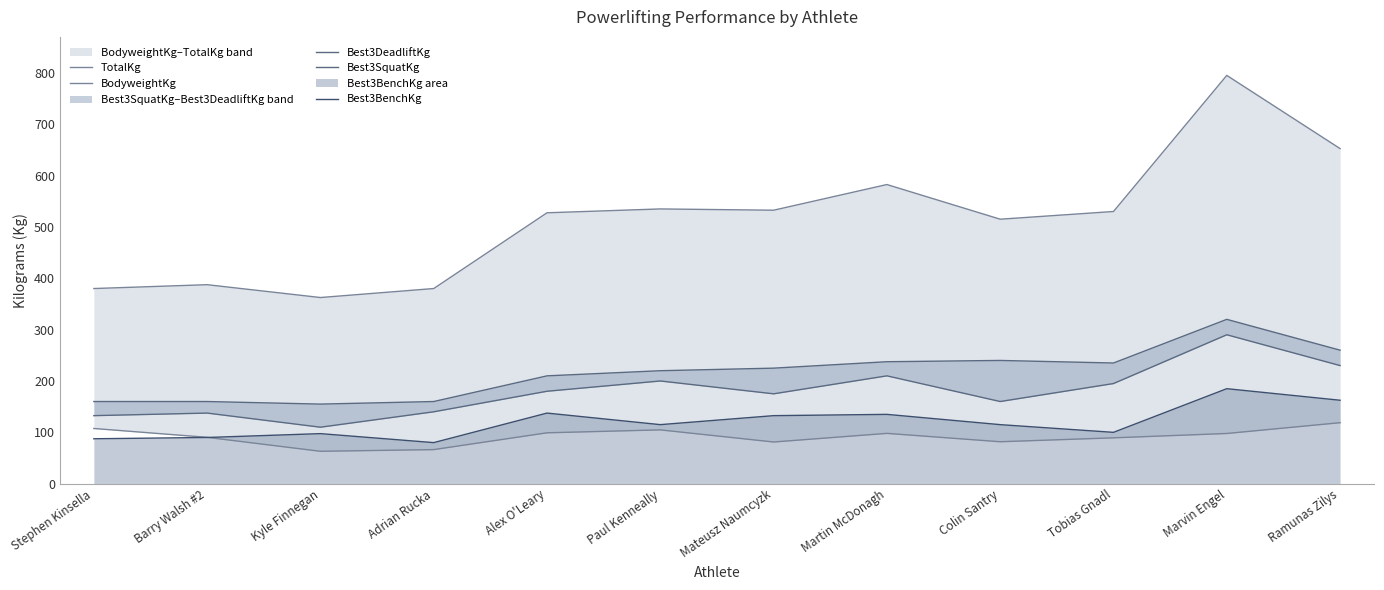

Where does the Best3SquatKg series first go above 180?

Paul Kenneally